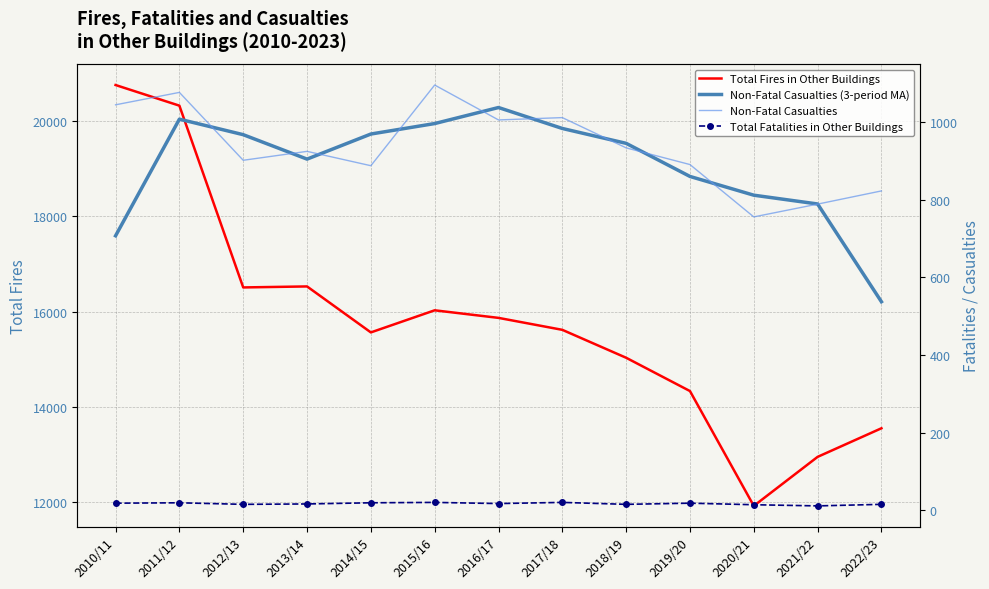

Is the value of Non-Fatal Casualties (3-period MA) at 2014/15 greater than the value of Non-Fatal Casualties at 2010/11?

No